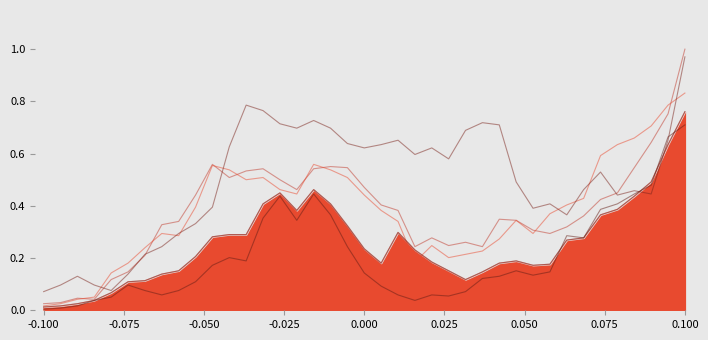

Where is Class C nearest to the value 0?

-0.100